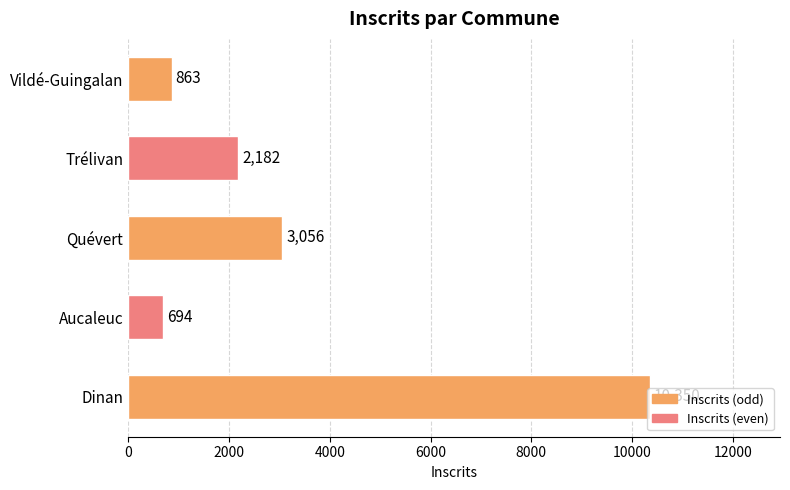

What is the sum of the values at Vildé-Guingalan and Trélivan?

3045